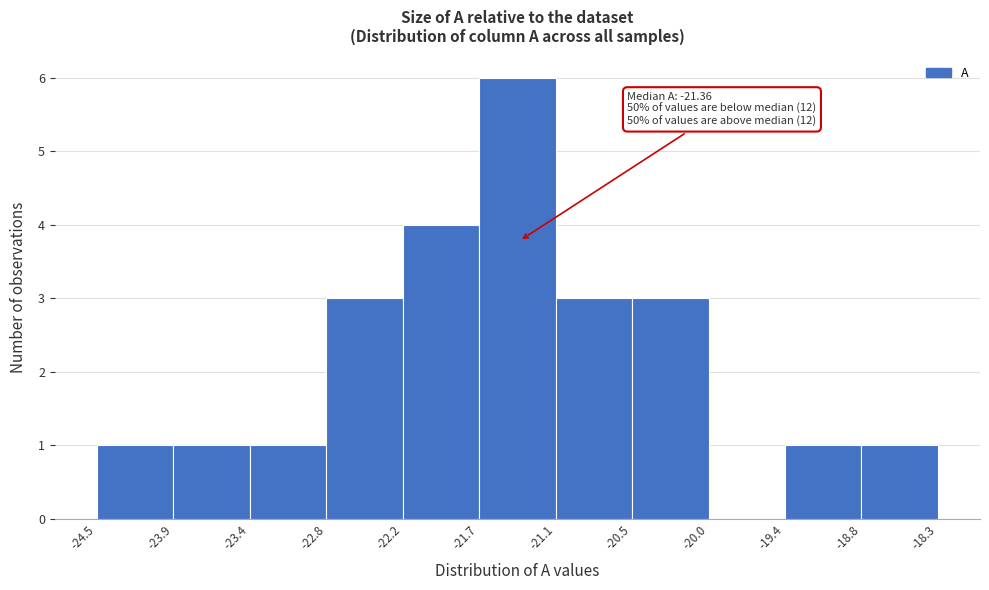

Over which range of the x-axis is the bar tallest?

-21.7 to -21.1